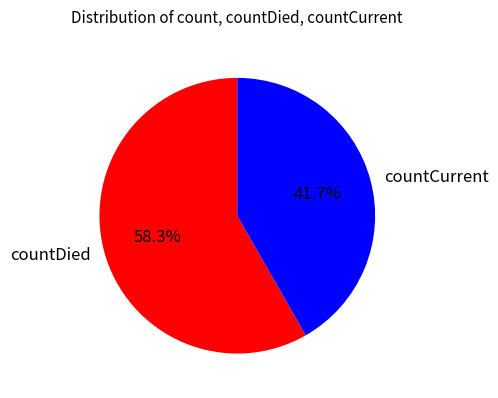

Is it true that countCurrent is 42% of the pie?

True